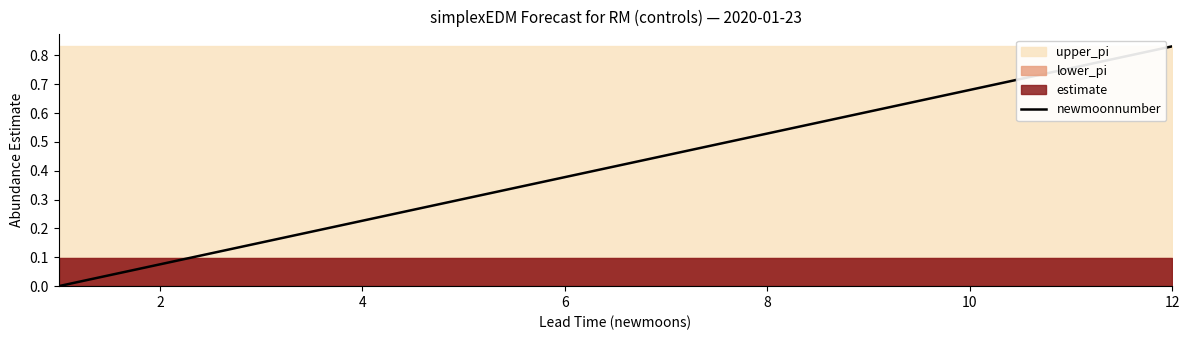

At which label does newmoonnumber reach its peak?

12